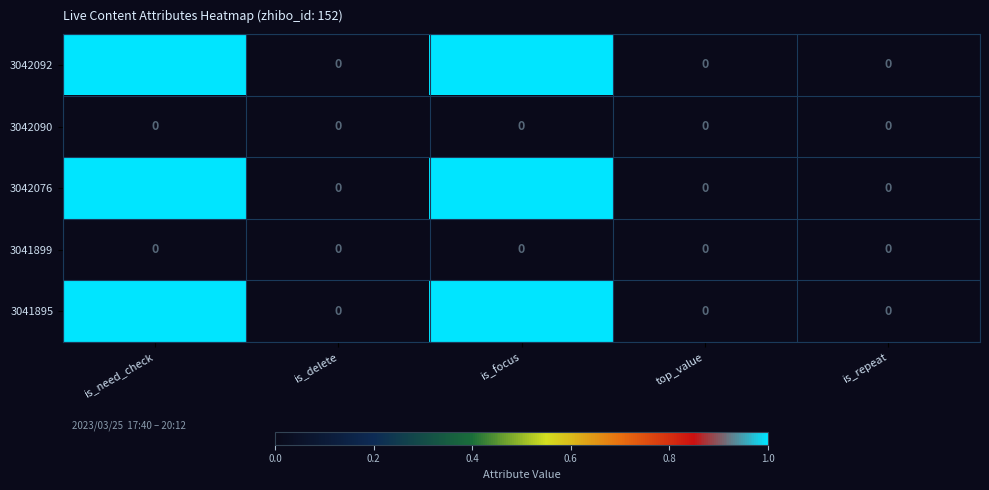

Reading left to right, transcribe all the data shown in this chart.

3042092: 1	0	1	0	0
3042090: 0	0	0	0	0
3042076: 1	0	1	0	0
3041899: 0	0	0	0	0
3041895: 1	0	1	0	0